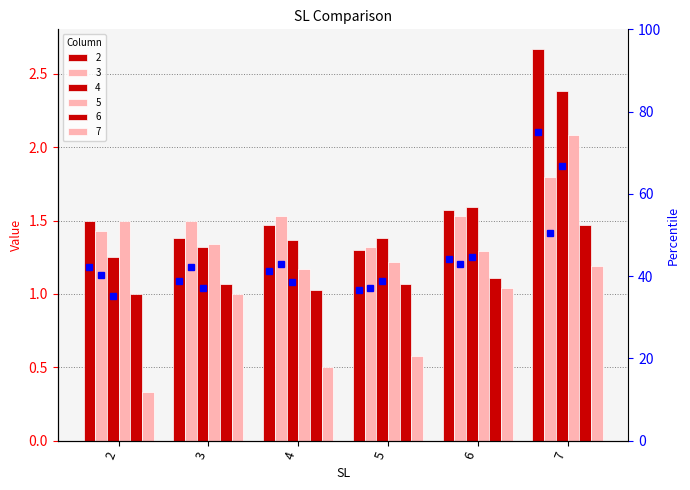

Reading left to right, what are all the values shown in this chart?

2: 1.5	1.4	1.5	1.3	1.6	2.7
3: 1.4	1.5	1.5	1.3	1.5	1.8
4: 1.2	1.3	1.4	1.4	1.6	2.4
5: 1.5	1.3	1.2	1.2	1.3	2.1
6: 1.0	1.1	1.0	1.1	1.1	1.5
7: 0.3	1.0	0.5	0.6	1.0	1.2